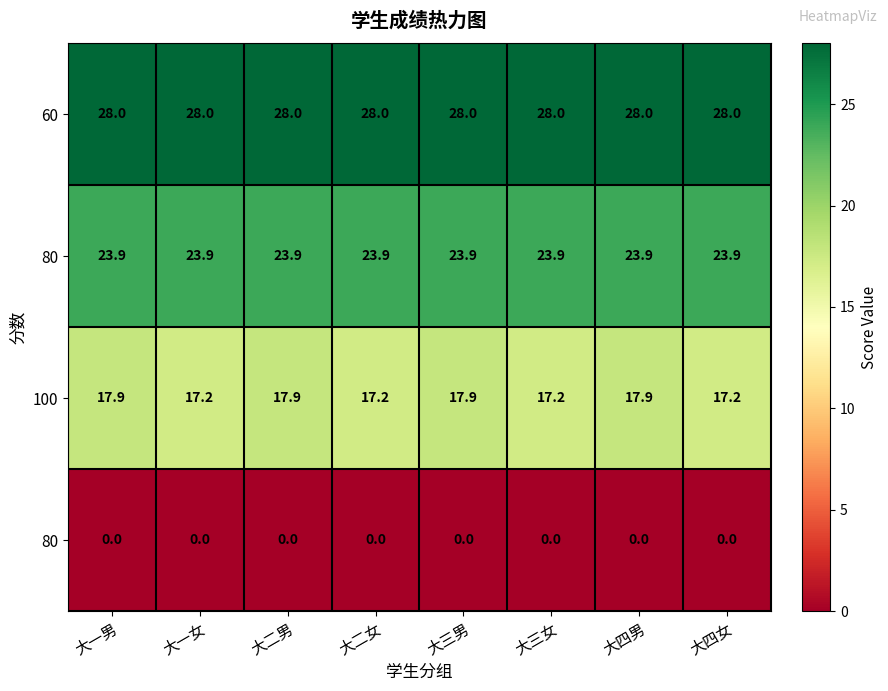

What is the difference between the highest and lowest values at 大四男?

28.0